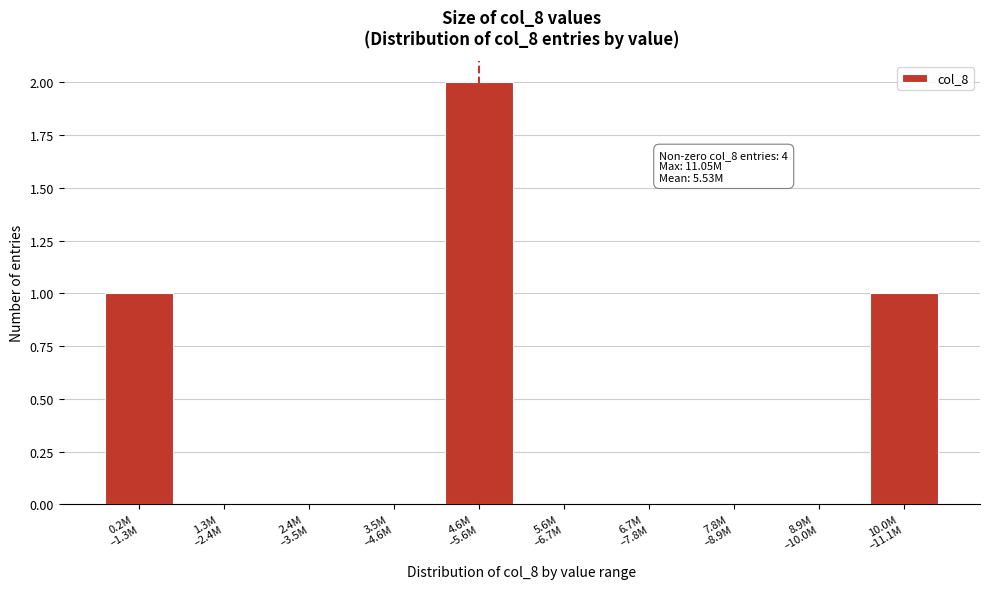

What is the sum of all values?

4